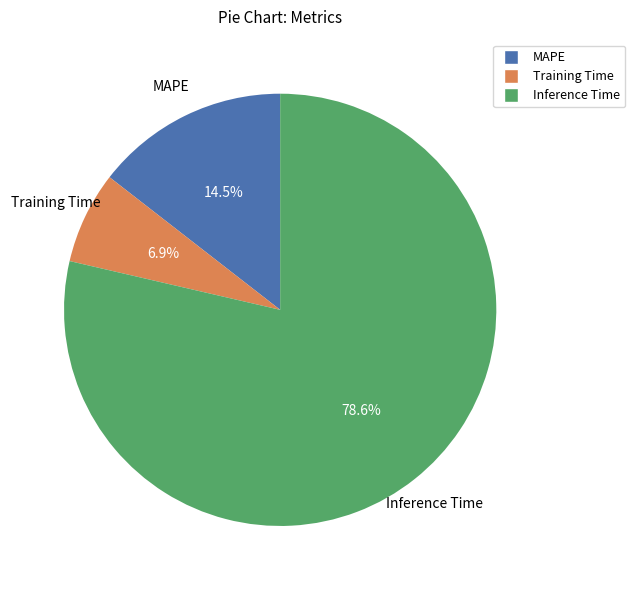

What percentage is the Inference Time slice, to the nearest percent?

79%